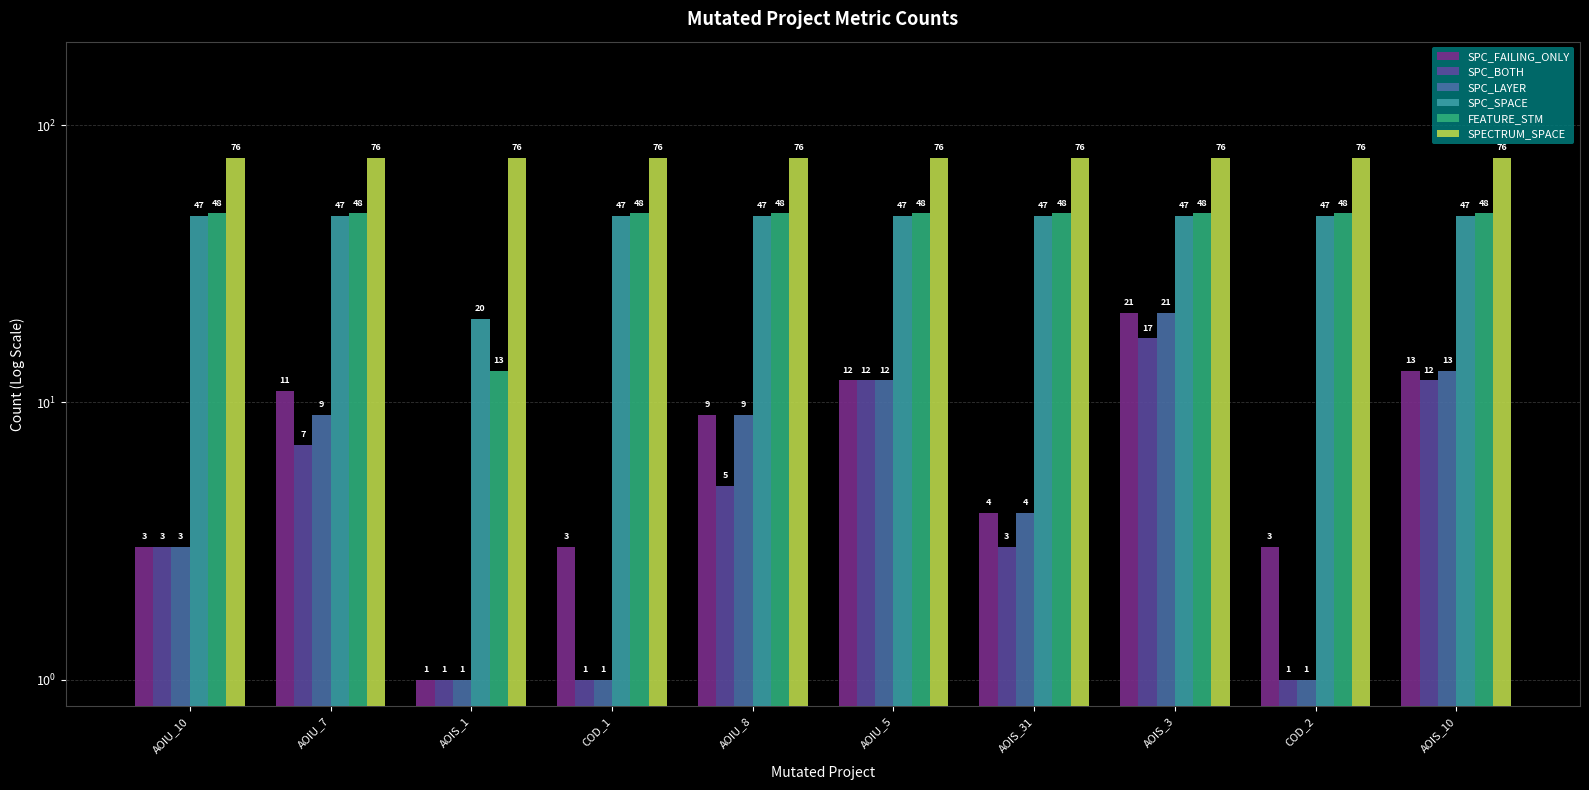

Which series has the largest total across all categories?

SPECTRUM_SPACE